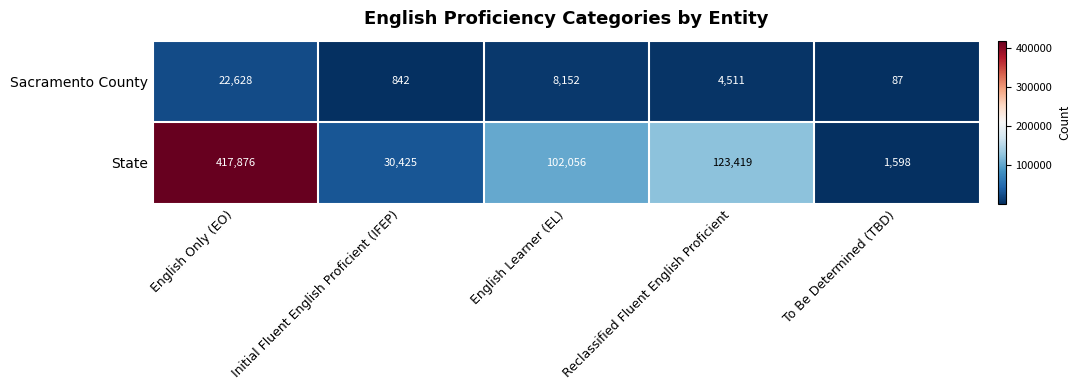

Reading right to left, what are all the values shown in this chart?

Sacramento County: 87	4511	8152	842	22628
State: 1598	123419	102056	30425	417876